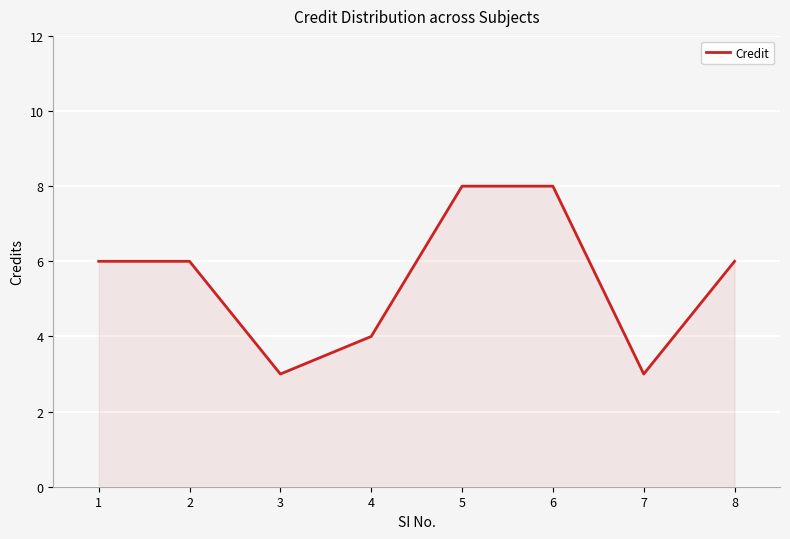

What is the maximum value shown in the chart?

8